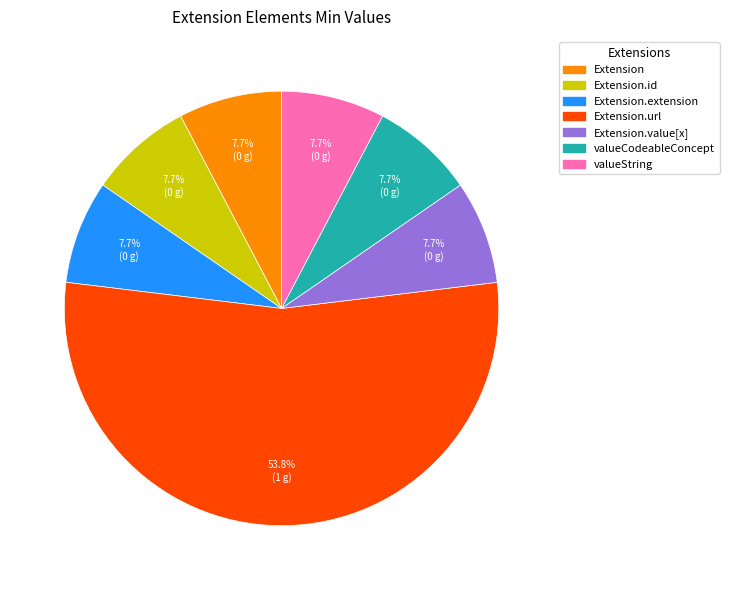

What is the majority slice?

Extension.url